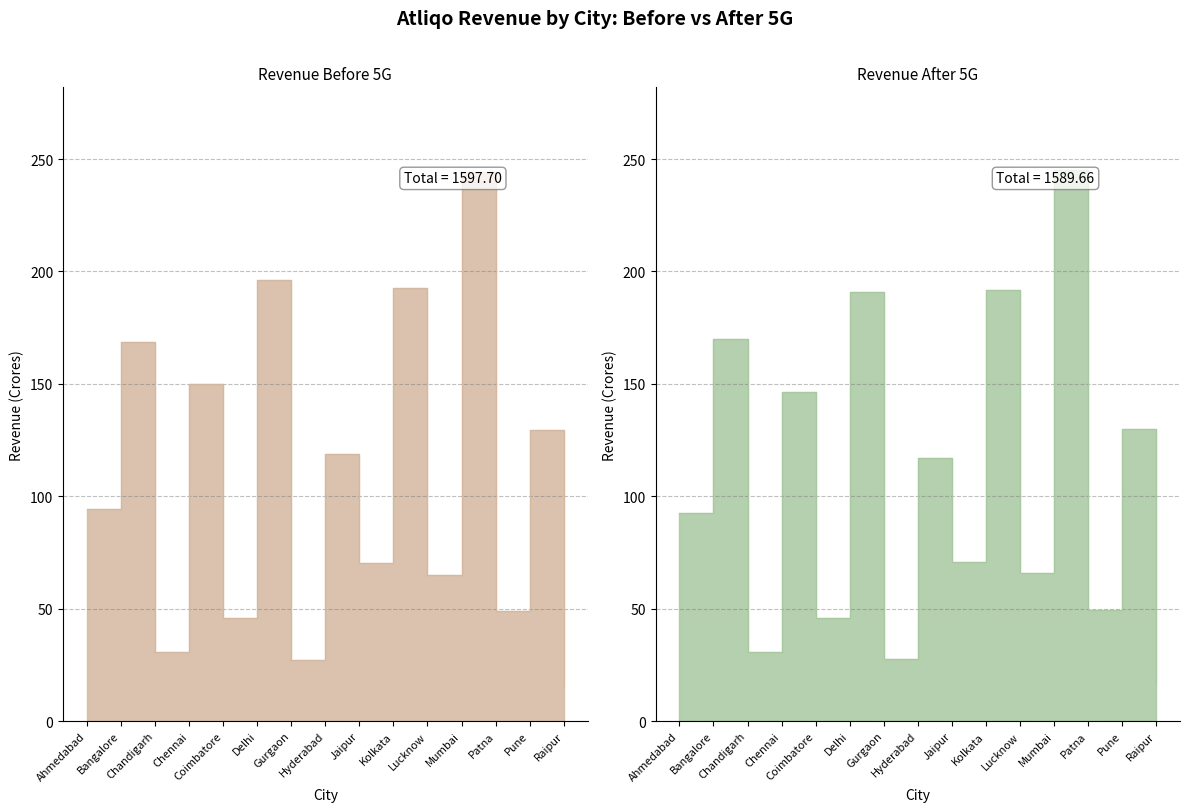

Where is the first local minimum for Revenue Before 5G?

Chandigarh